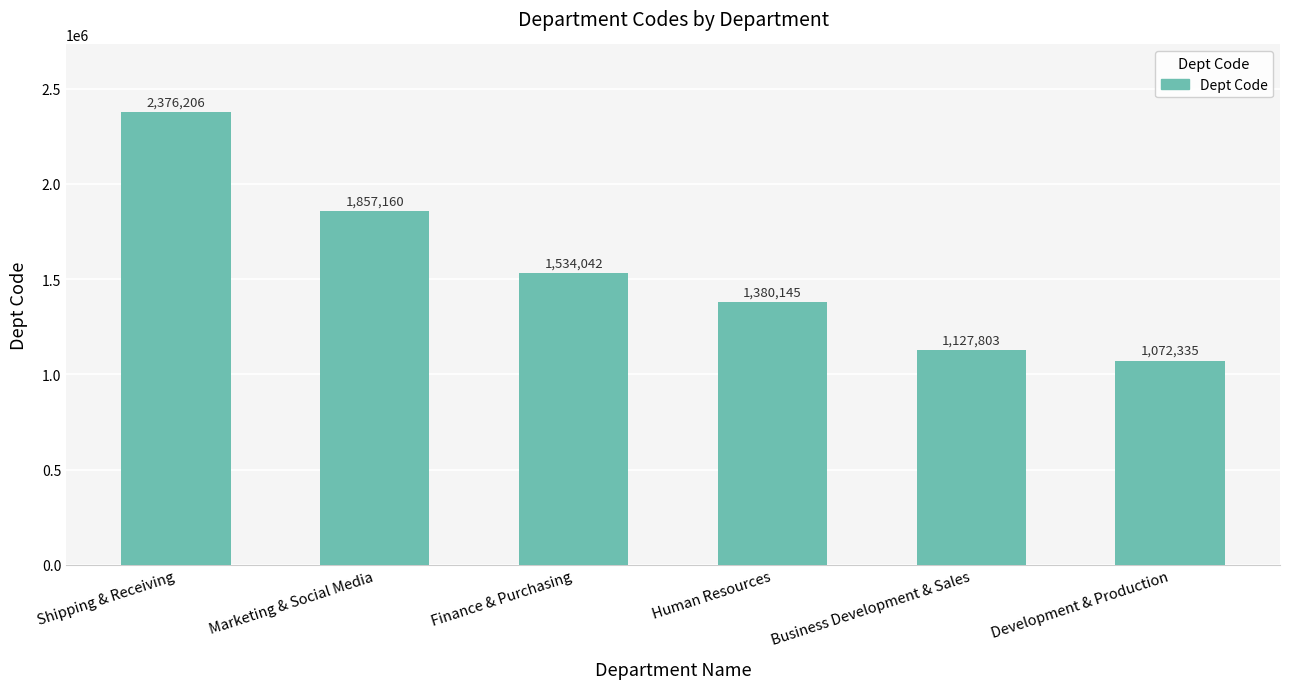

What is the ratio of the value at Business Development & Sales to the value at Finance & Purchasing?

0.7